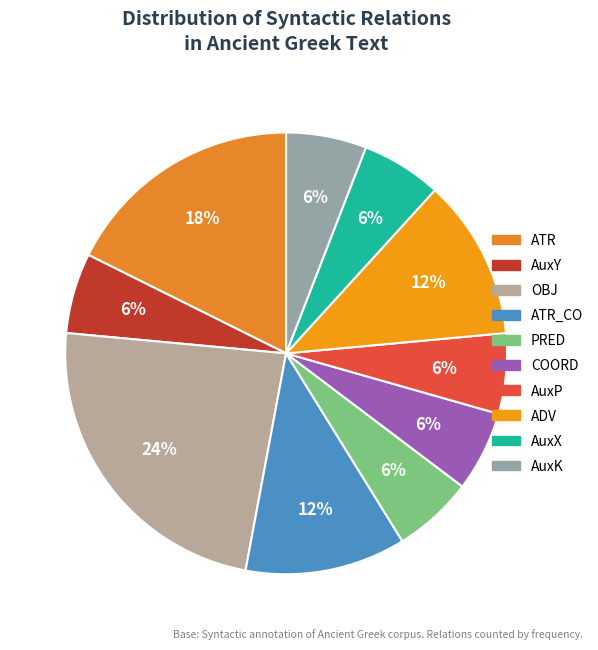

Does any single category account for the majority?

No